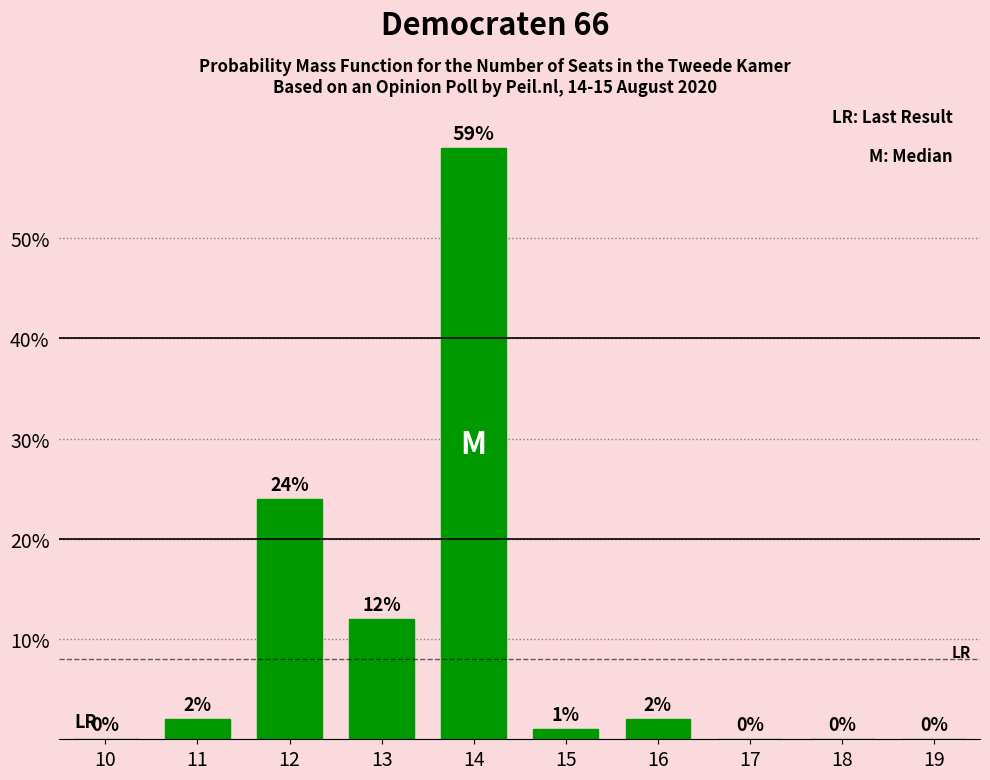

Reading left to right, extract all data points from this chart.

10=0	11=2	12=24	13=12	14=59	15=1	16=2	17=0	18=0	19=0